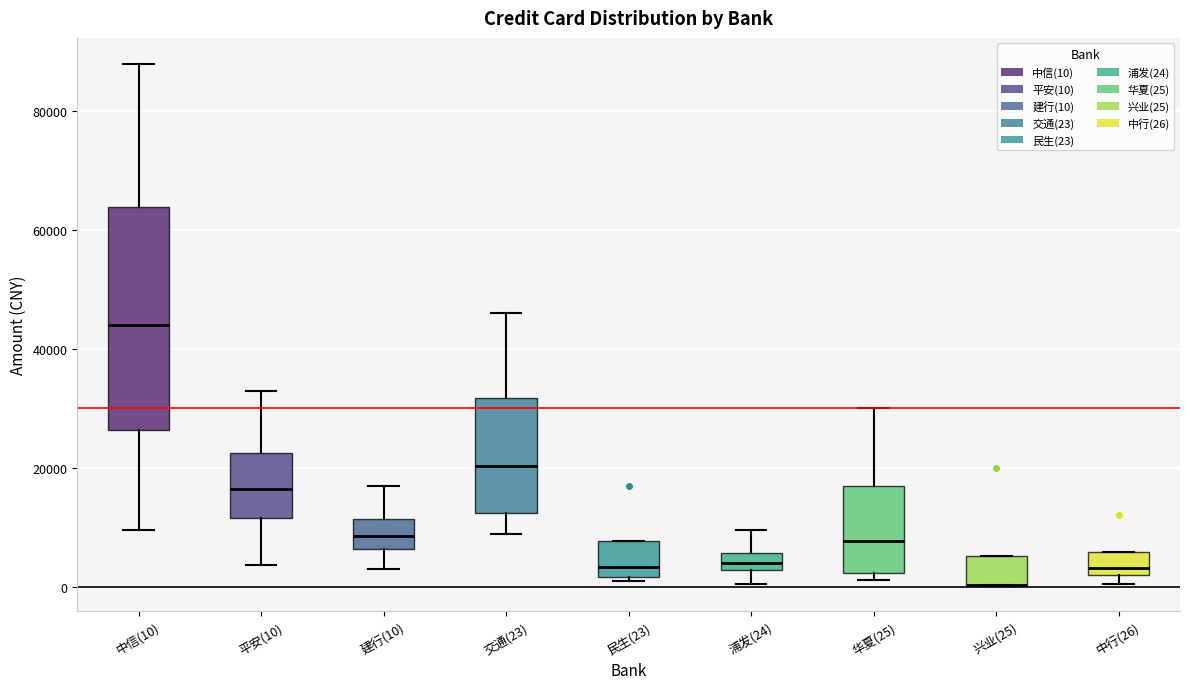

Where is the upper edge of the box for 民生(23) on the y-axis? The values are not printed on the chart, so give them approximately, as read against the axis.

8000